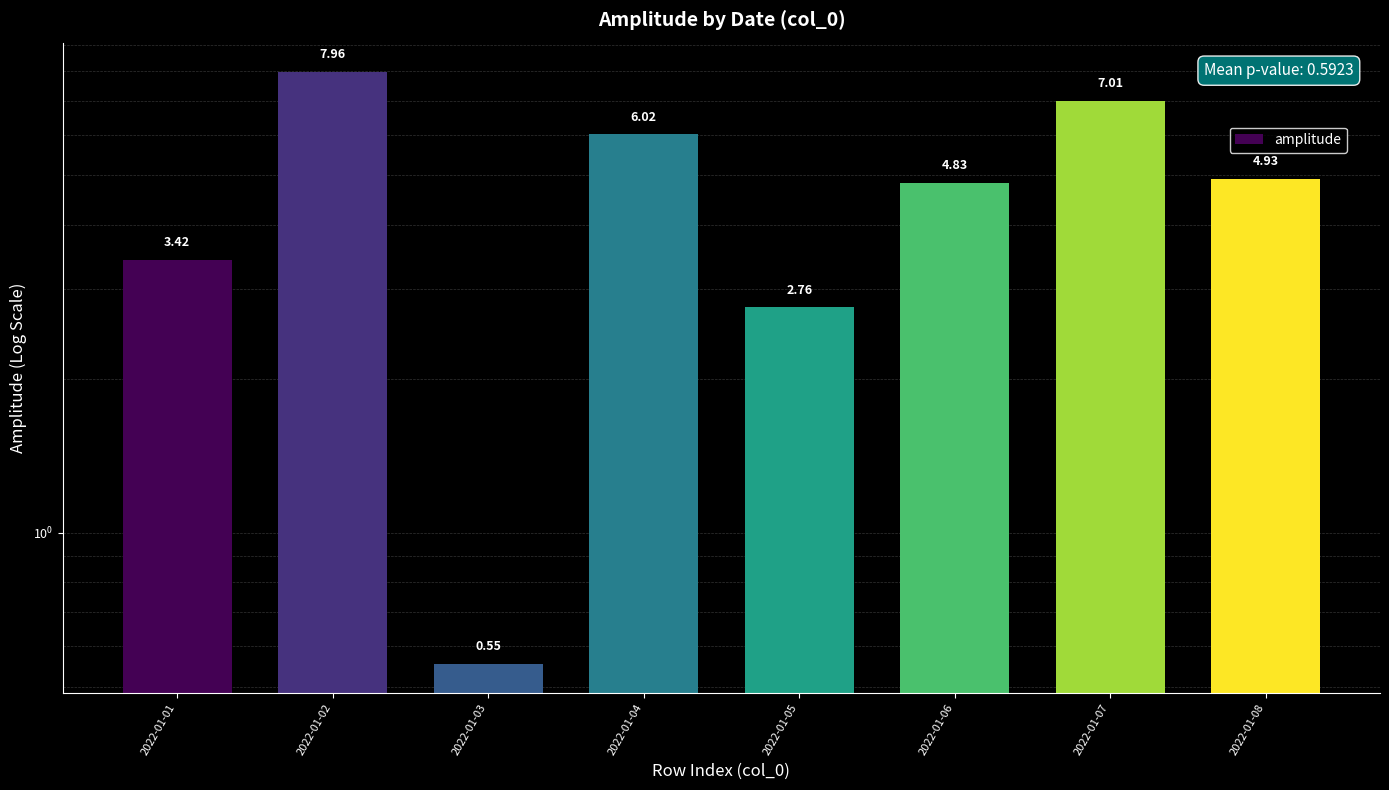

What is the value of the 6th bar from the left?

4.8